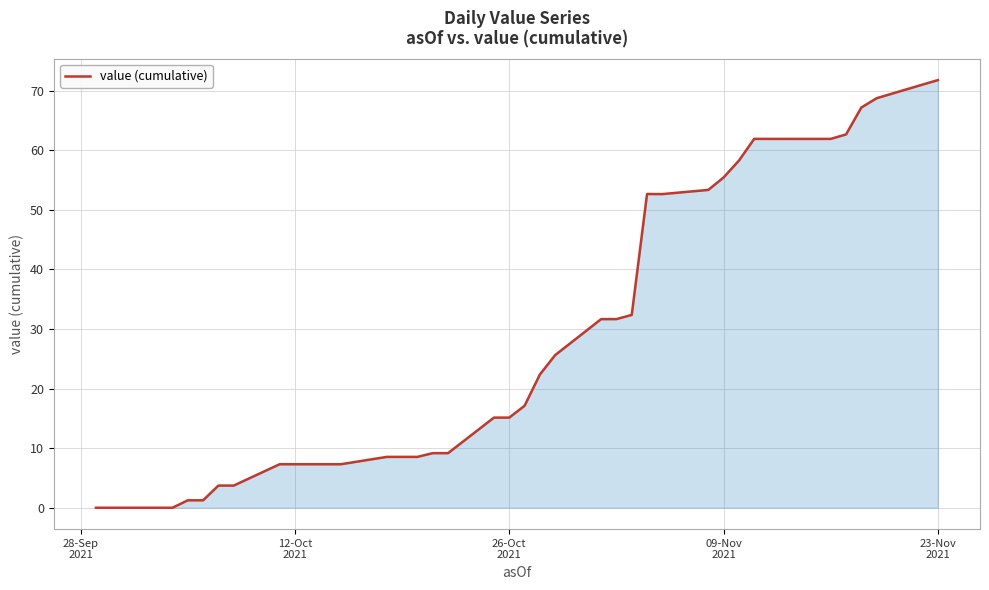

What is the difference between the maximum and minimum values?

71.8